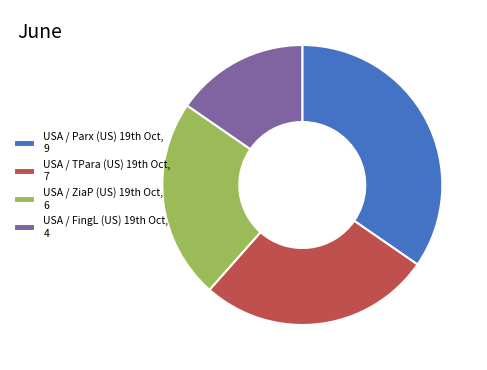

Which category has the biggest portion of the pie?

USA / Parx (US) 19th Oct